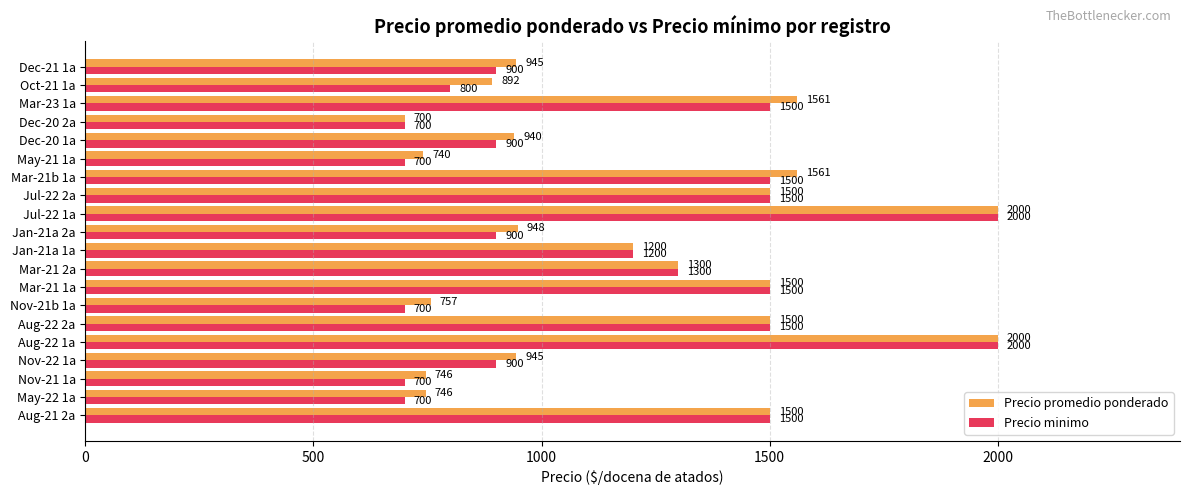

Is it true that Precio promedio ponderado equals 1500 at Aug-21 2a?

True